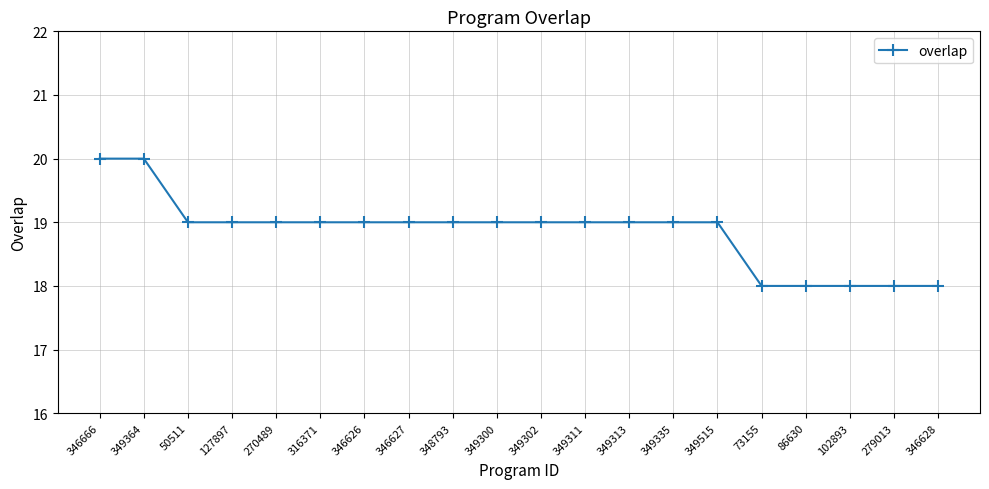

True or false: the data shows 18 at 73155.

True